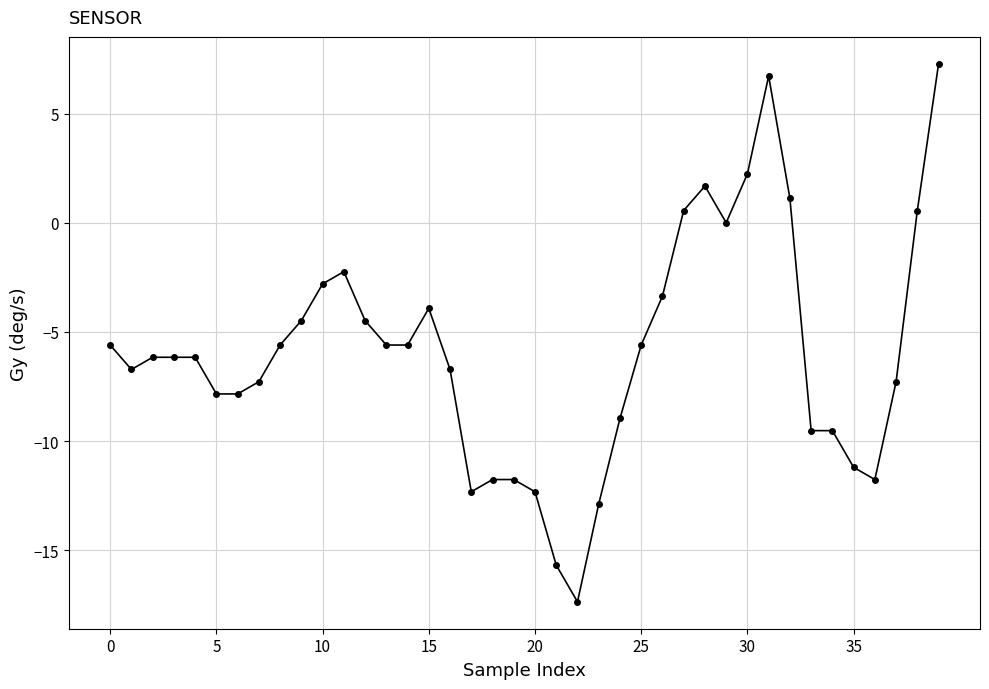

What is the difference between the second highest and minimum values?

24.1